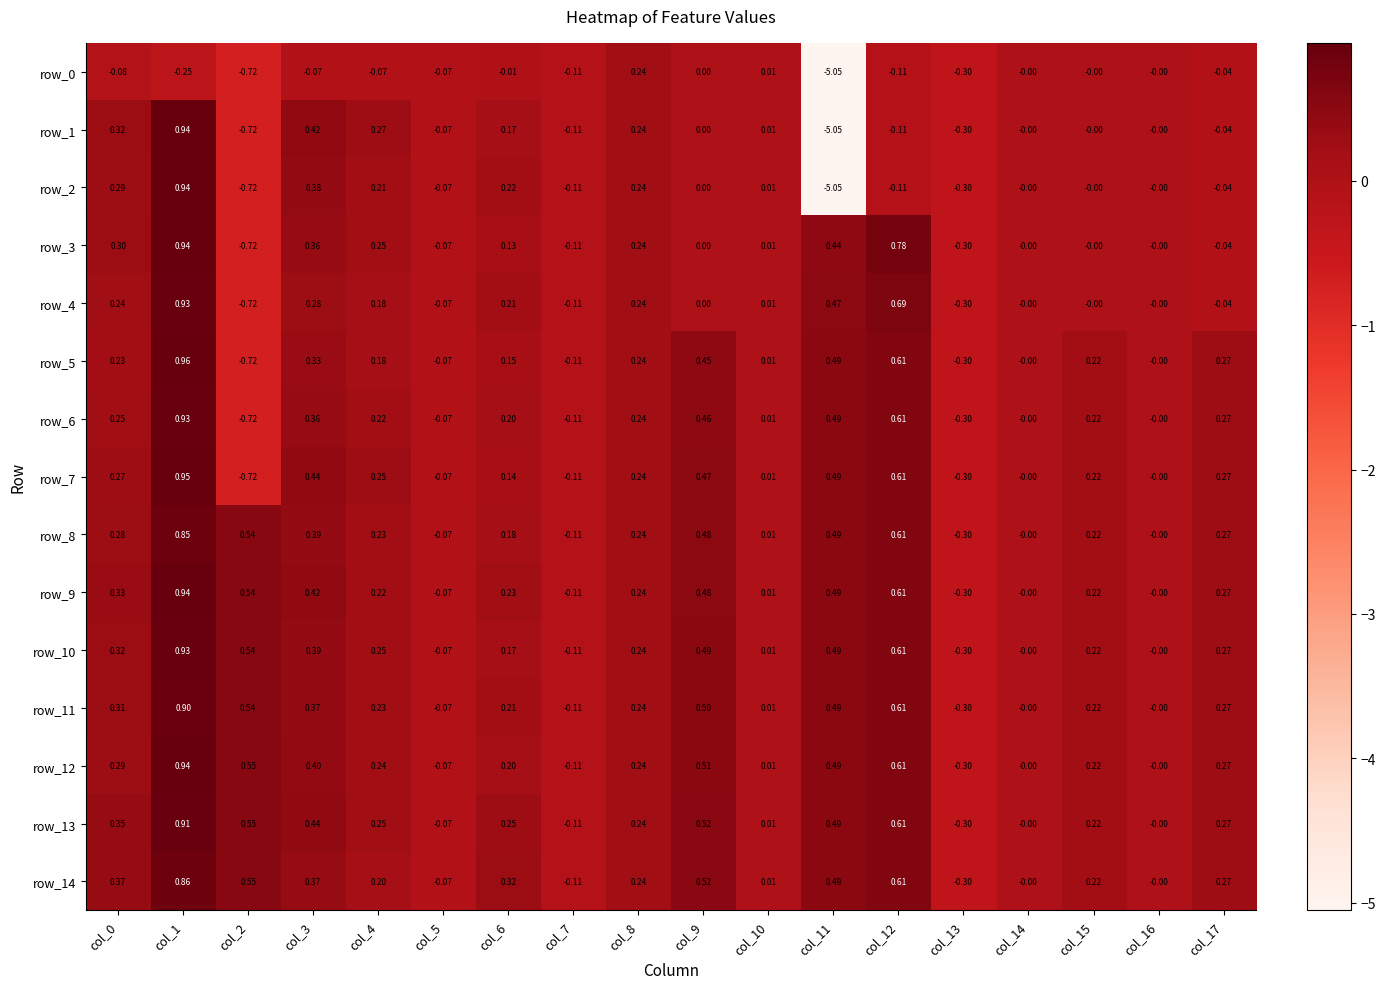

Is the value of row_11 at col_9 greater than the value of row_8 at col_14?

Yes